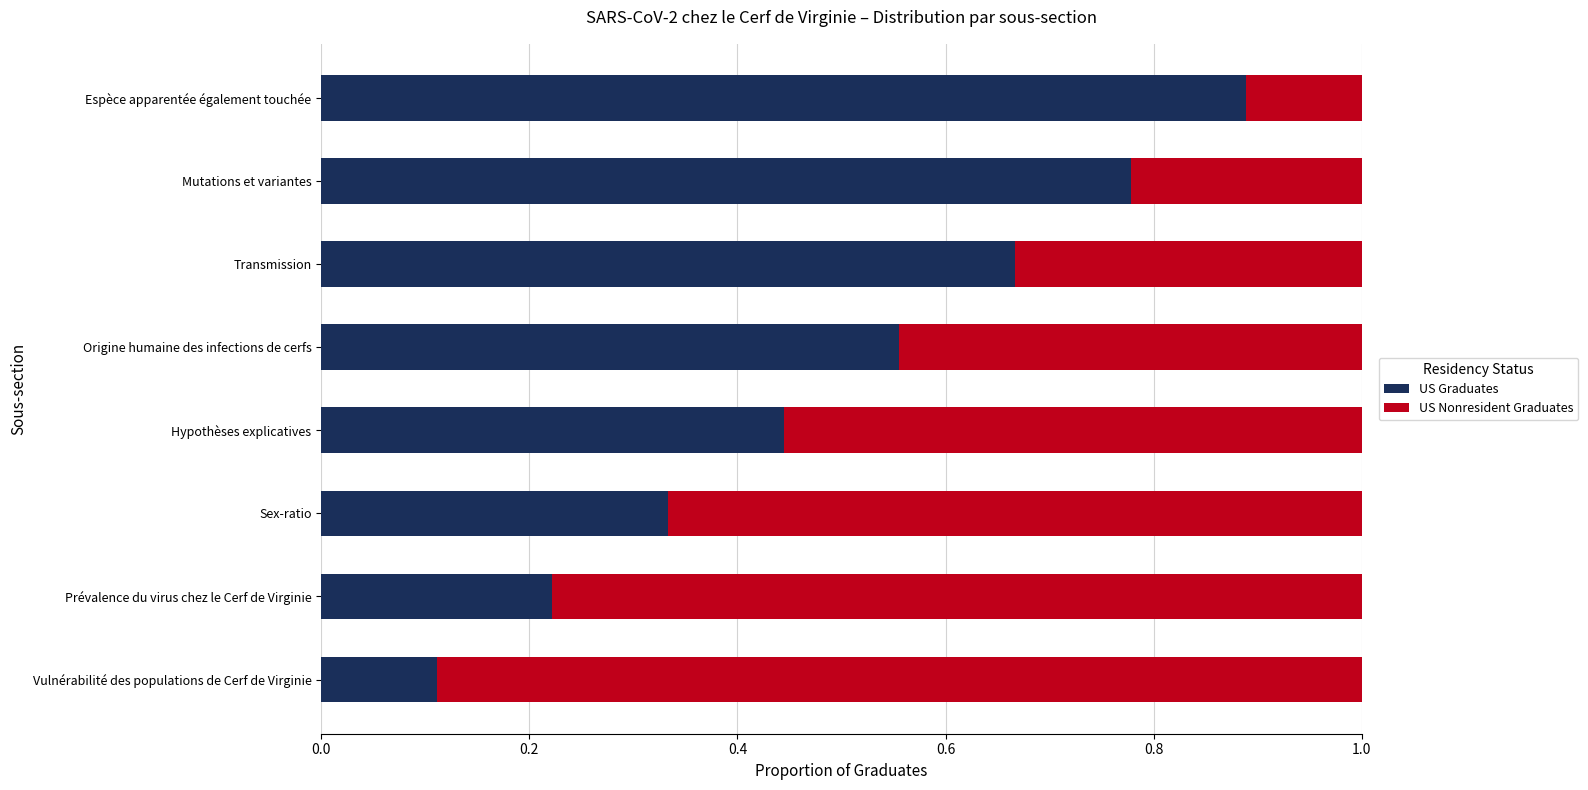

Count the US Graduates values in the range 0 to 1.

8